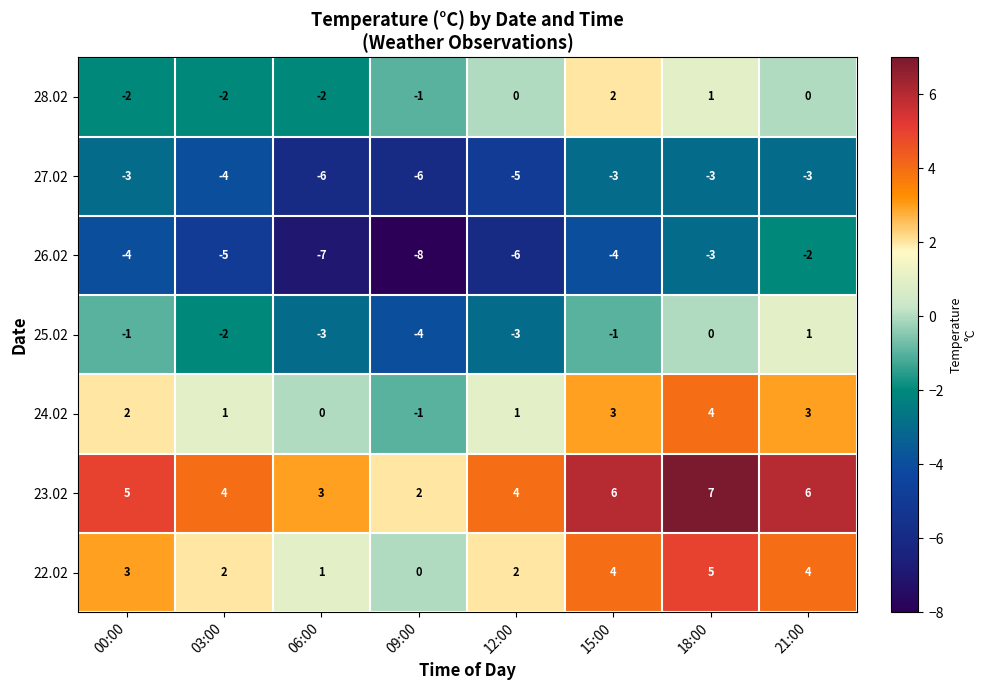

What is the difference between the maximum and minimum values in the 26.02 series?

6